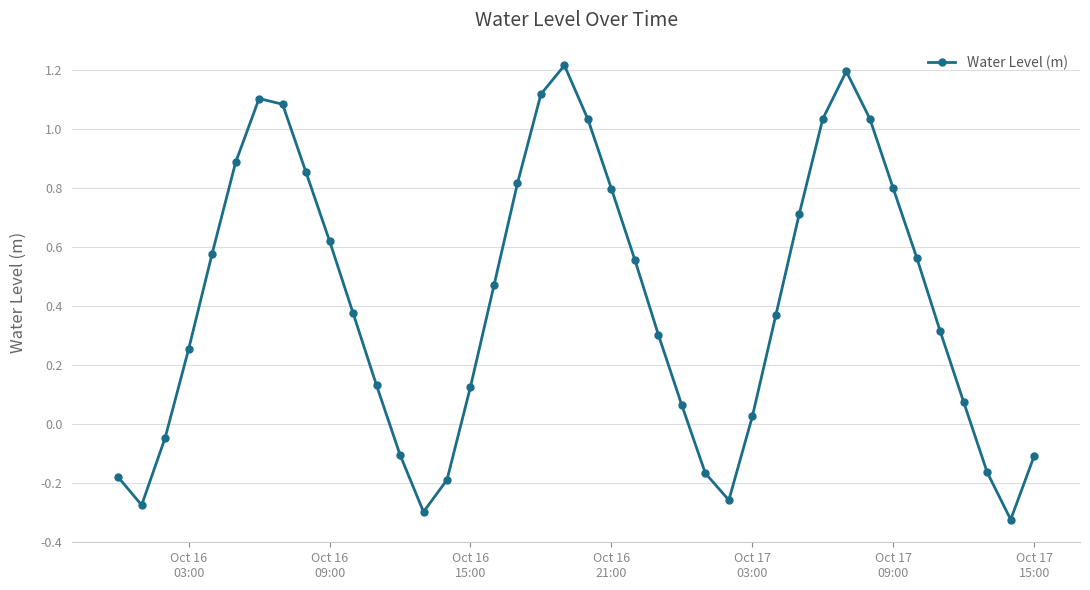

What is the difference between the maximum and minimum values?

1.5